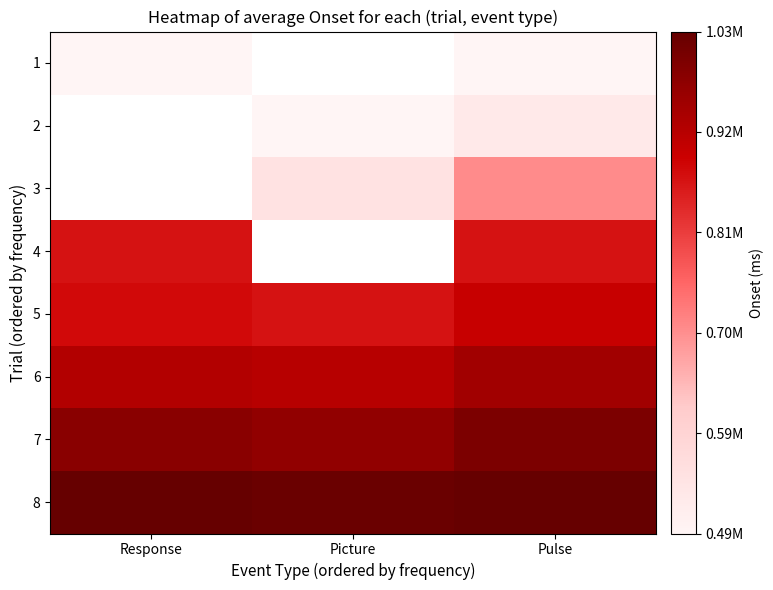

The value of 5 at Picture is 201474.2. True or false?

False